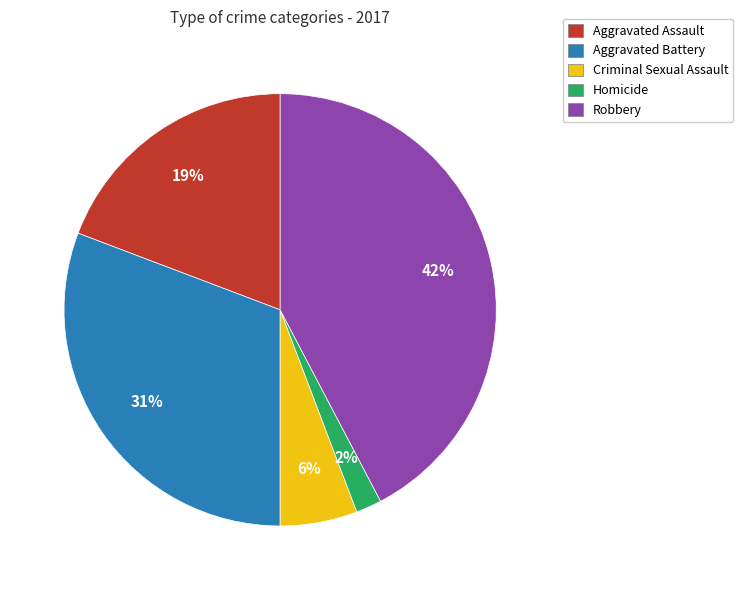

Which has a higher value, Criminal Sexual Assault or Aggravated Assault?

Aggravated Assault